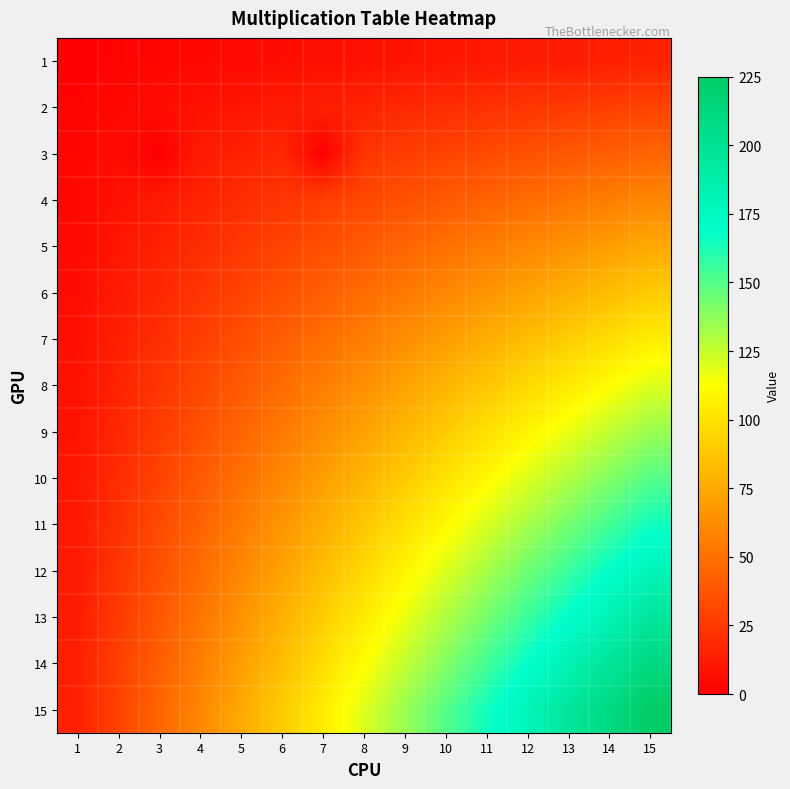

How many categories are shown in the chart?

15